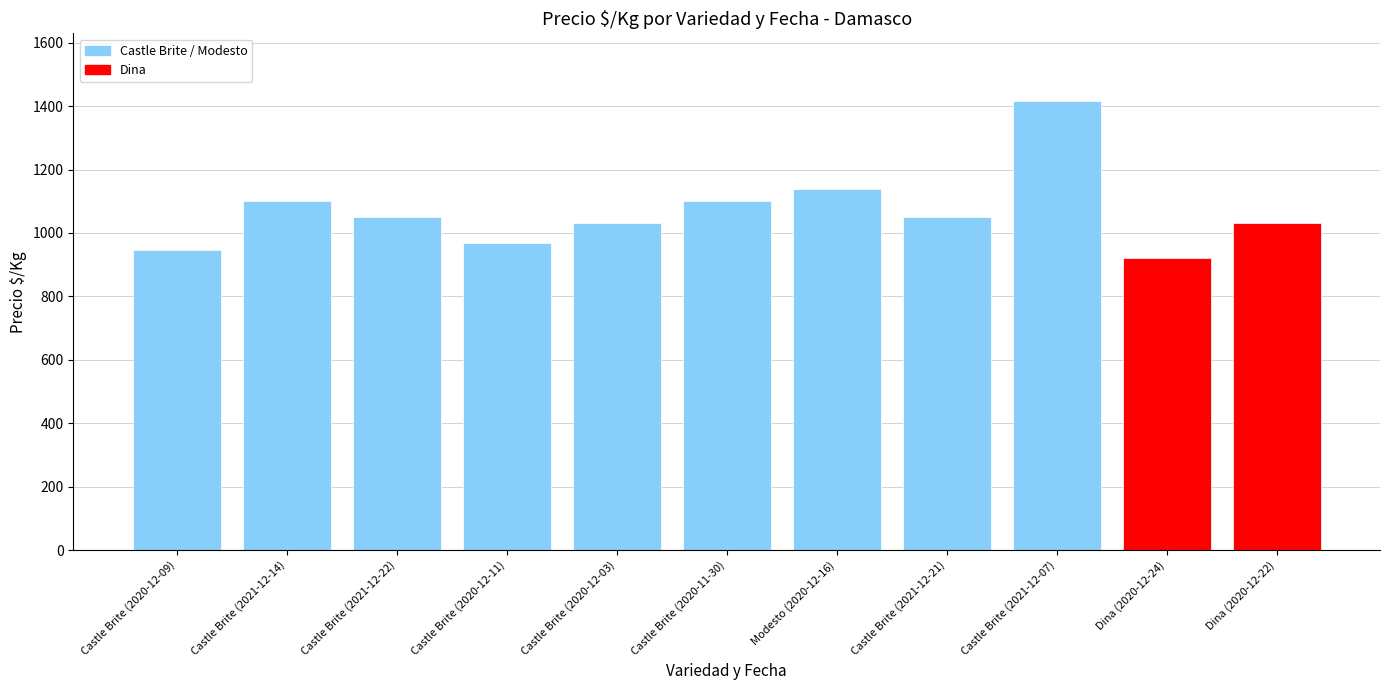

What value does the data have at Dina?

920